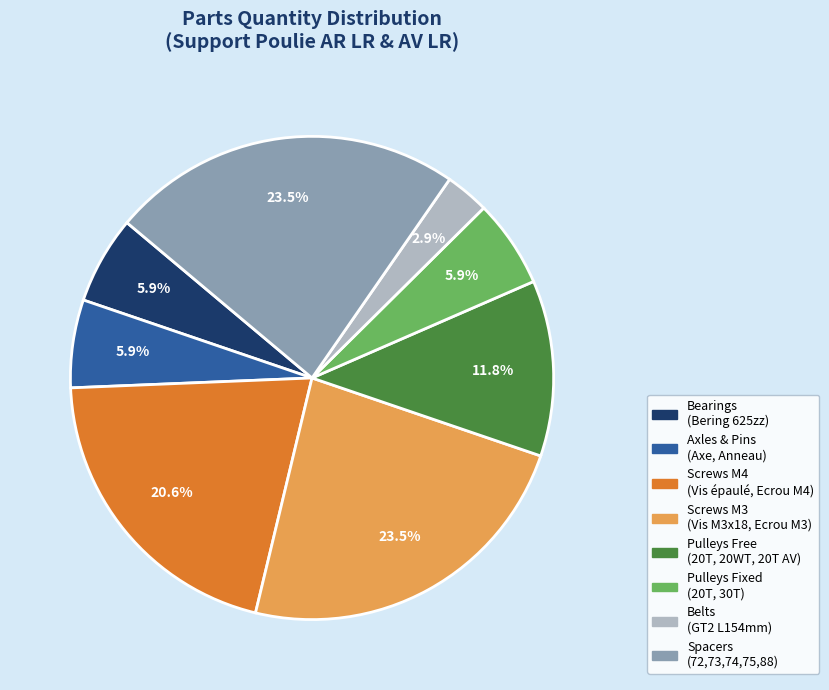

To the nearest percent, what is the difference between the largest and smallest slice percentages?

21%